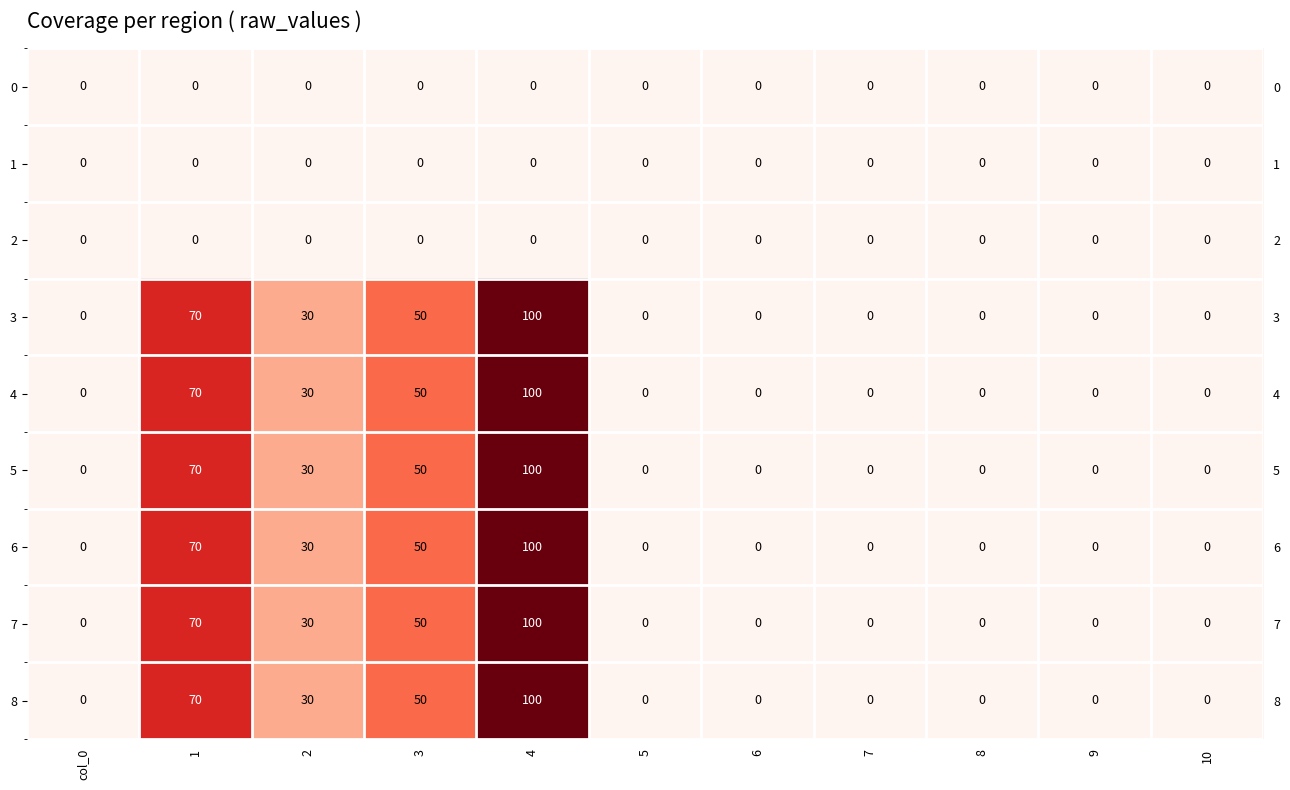

Between 9 and 8, which is larger?

9